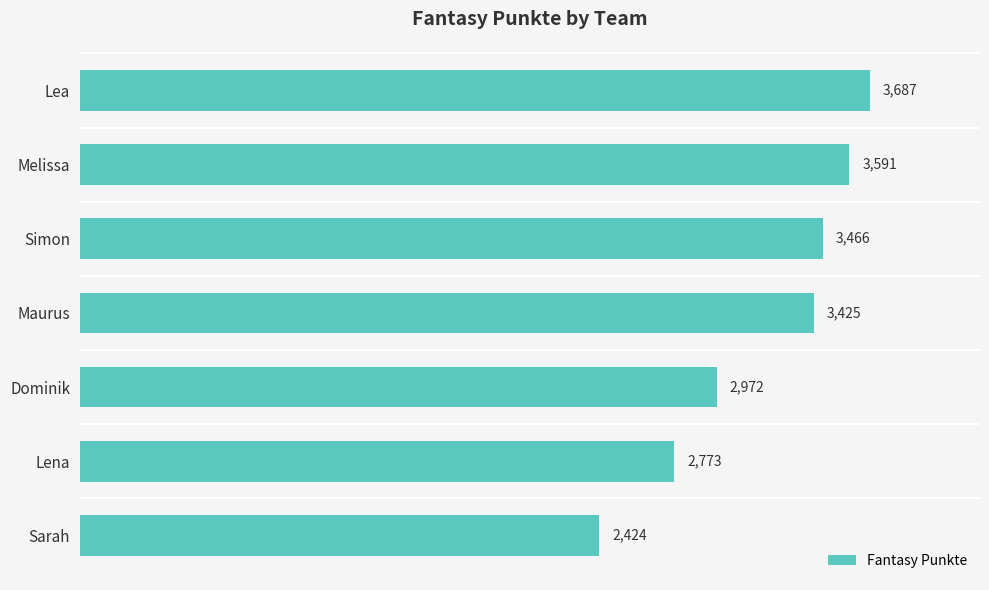

Rank the categories by value from lowest to highest.

Sarah, Lena, Dominik, Maurus, Simon, Melissa, Lea